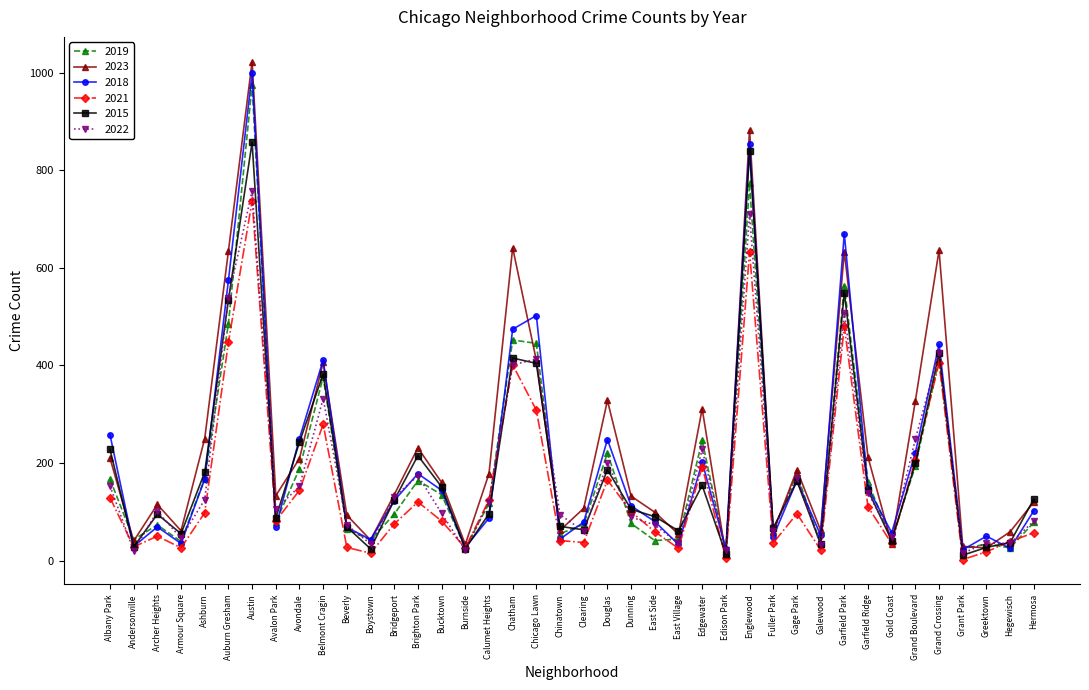

What is the total value across all series at Chatham?

2784